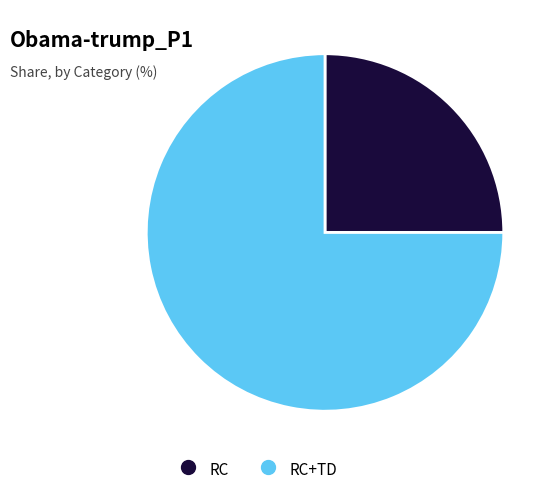

Does any single category account for the majority?

Yes